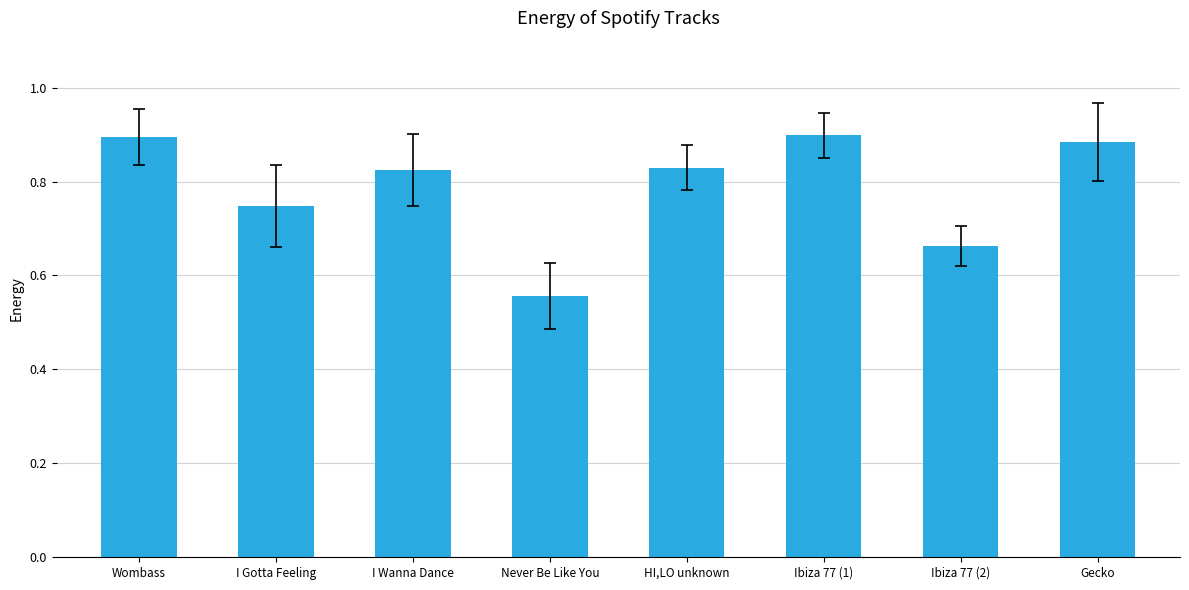

What is the sum of all values?

6.3